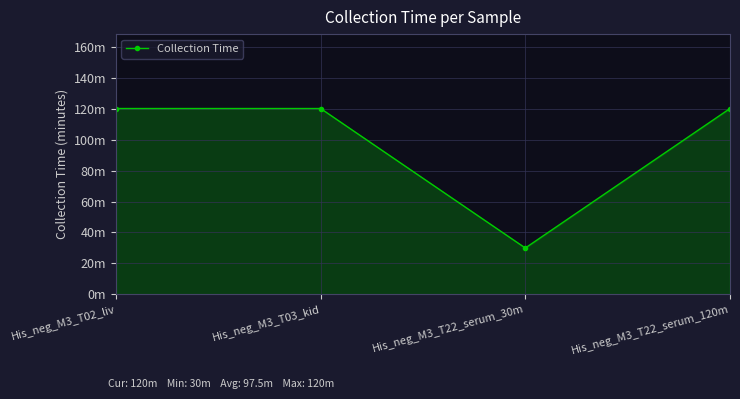

Rank the categories by value from lowest to highest.

His_neg_M3_T22_serum_30m, His_neg_M3_T02_liv, His_neg_M3_T03_kid, His_neg_M3_T22_serum_120m